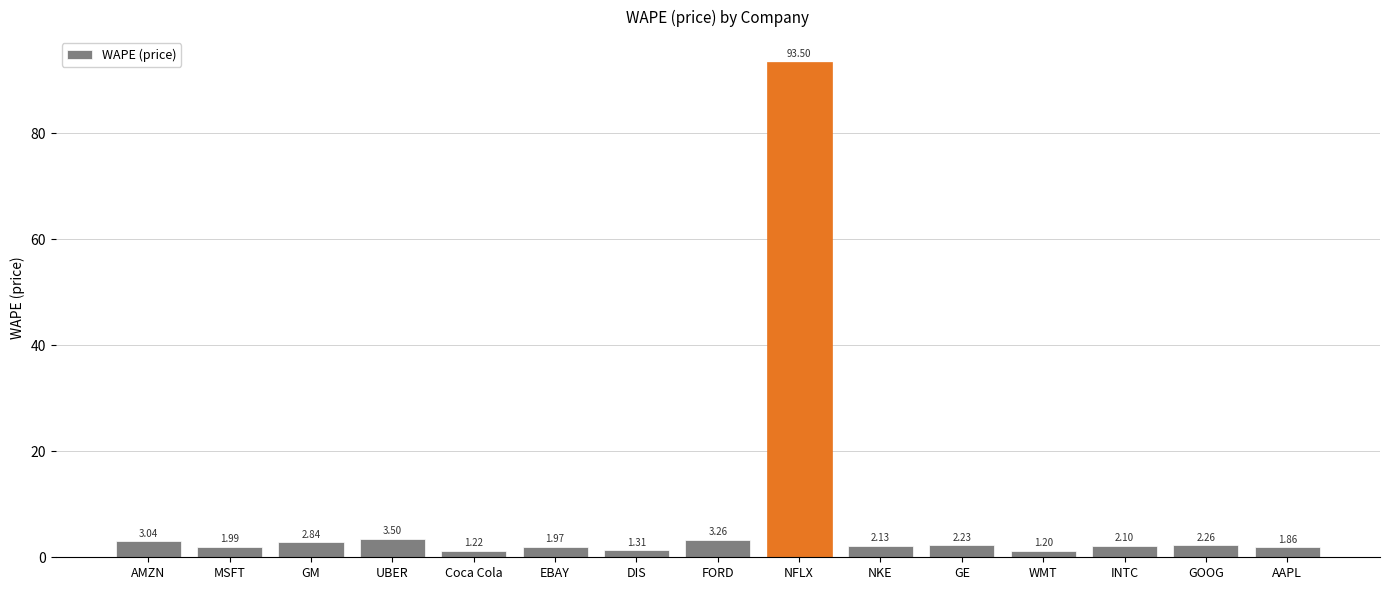

Which category has the highest value across all series?

NFLX